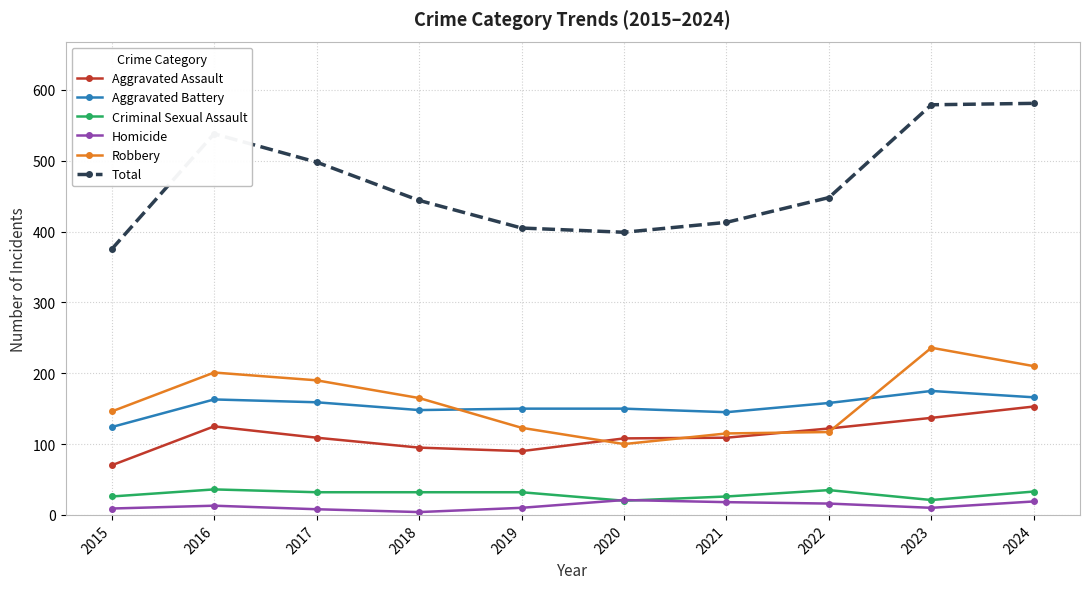

How many lines are shown in the chart?

6